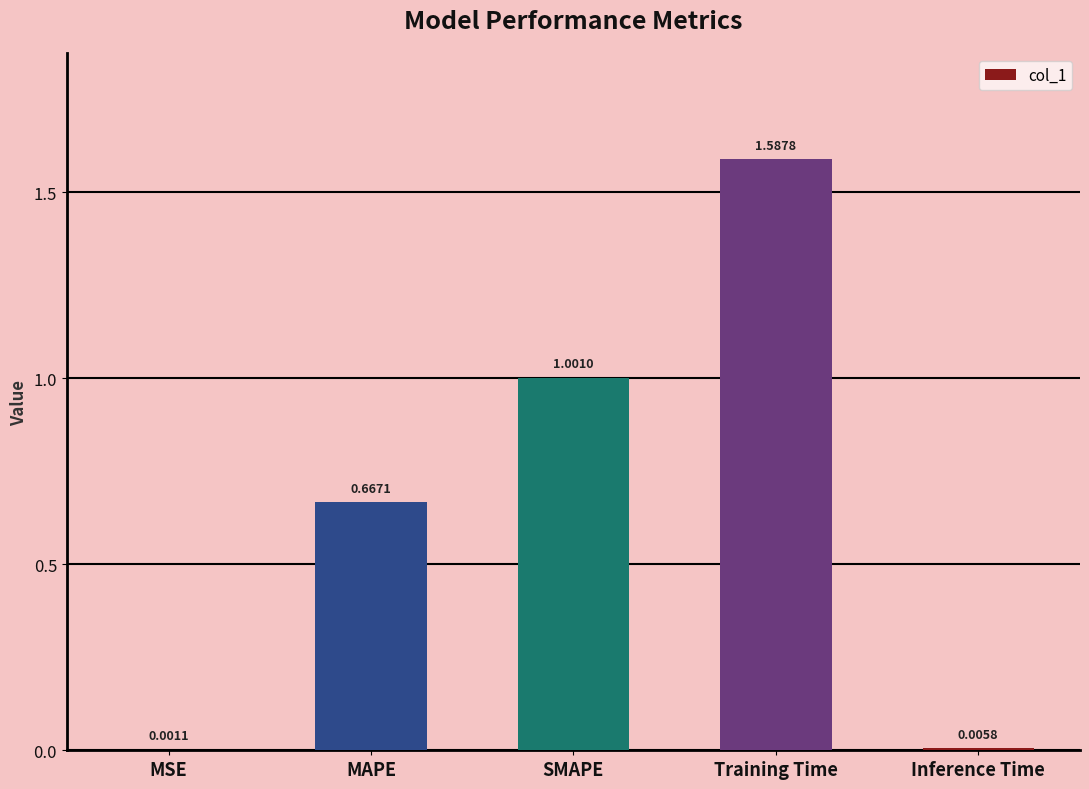

What is the change in value from SMAPE to Inference Time?

-1.0